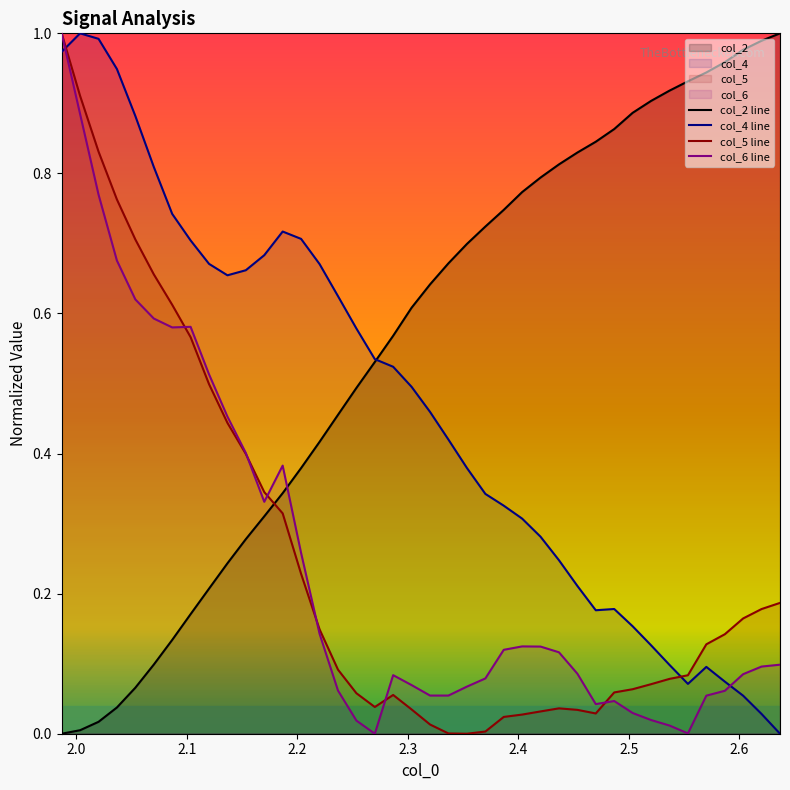

Which series ends up on top after the final intersection of col_2 line and col_5 line?

col_2 line